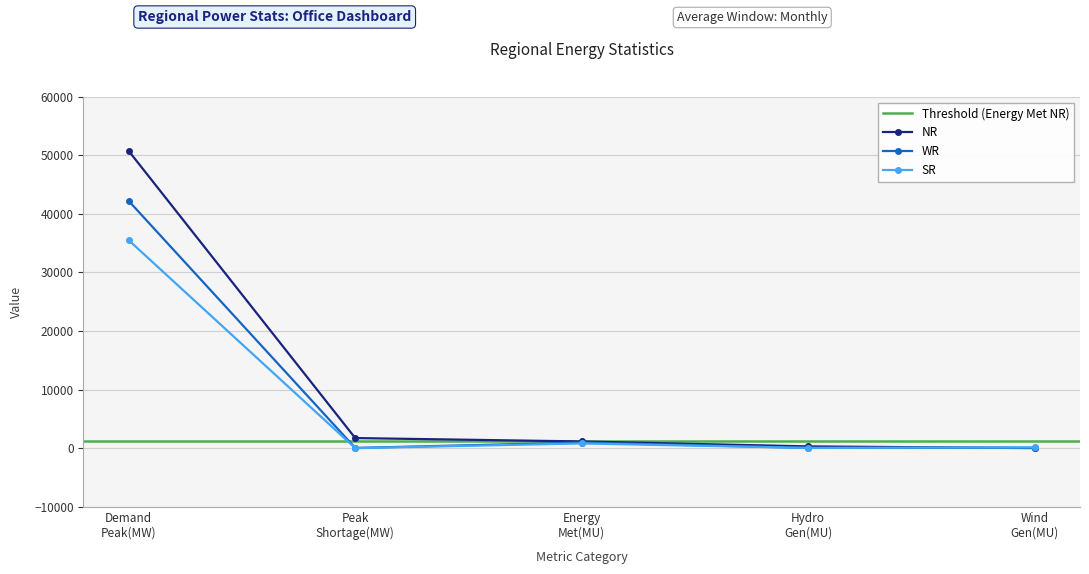

How many times do WR and NR cross each other?

1